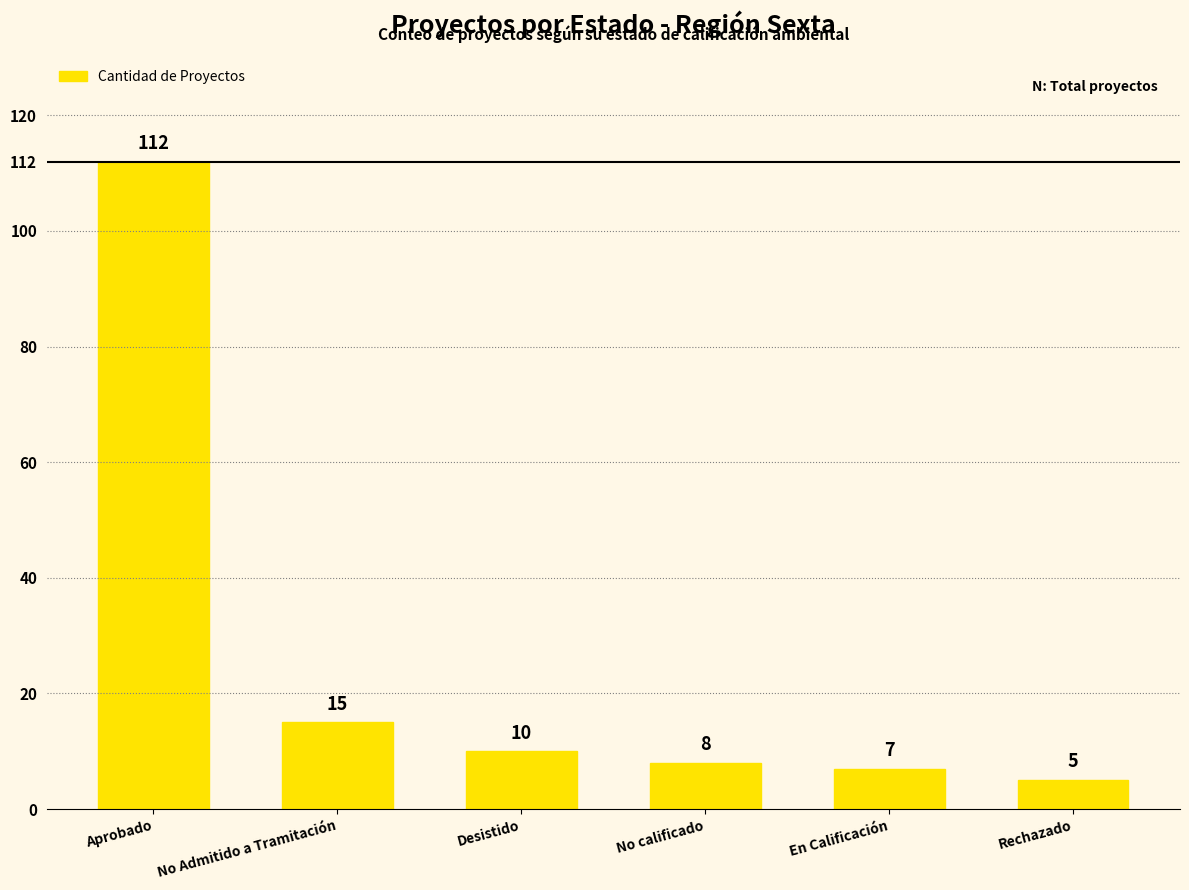

Rank the categories by value from highest to lowest.

Aprobado, No Admitido a Tramitación, Desistido, No calificado, En Calificación, Rechazado